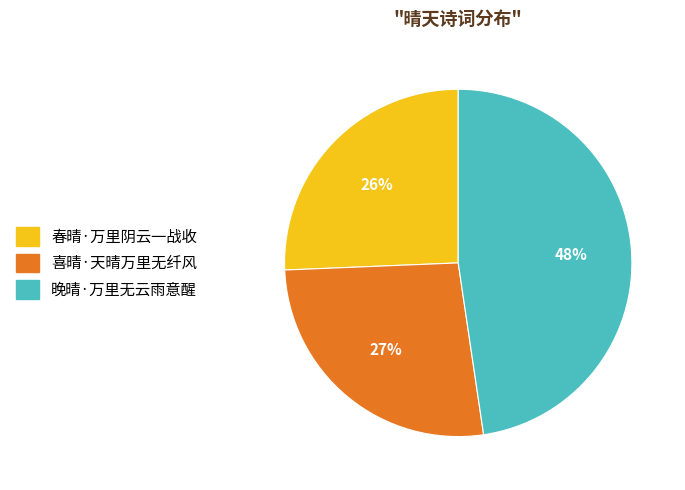

Does any single category account for the majority?

No